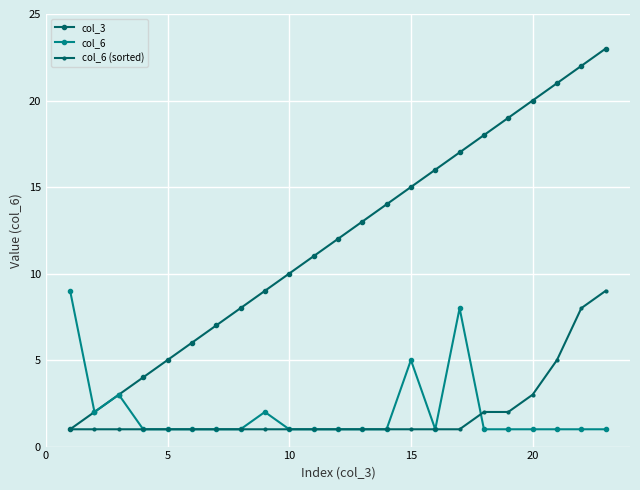

True or false: col_3 has more than 2 points higher than both neighbors.

False